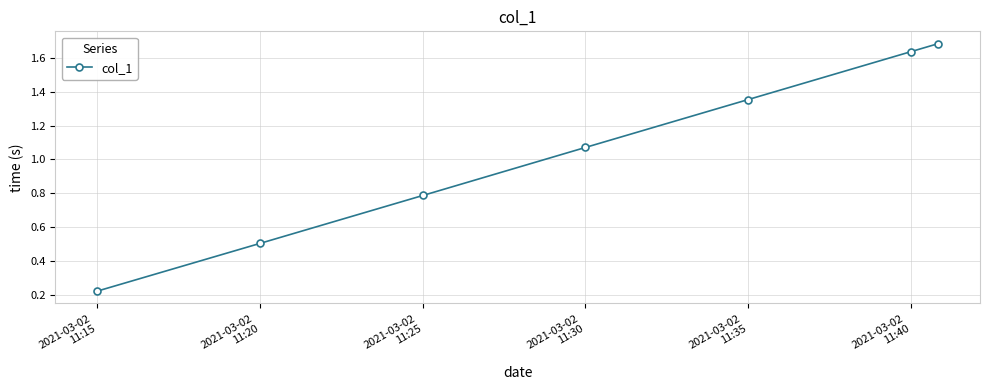

Is this an area chart (filled region under the line)?

No